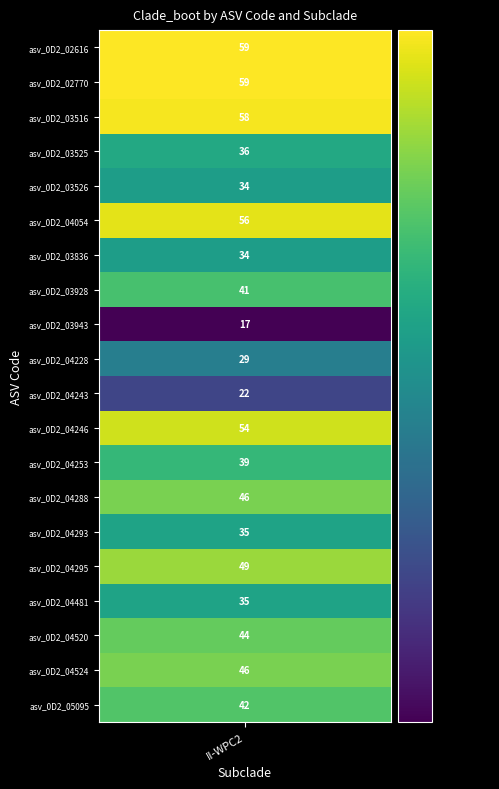

What is the difference between the maximum and minimum values?

42